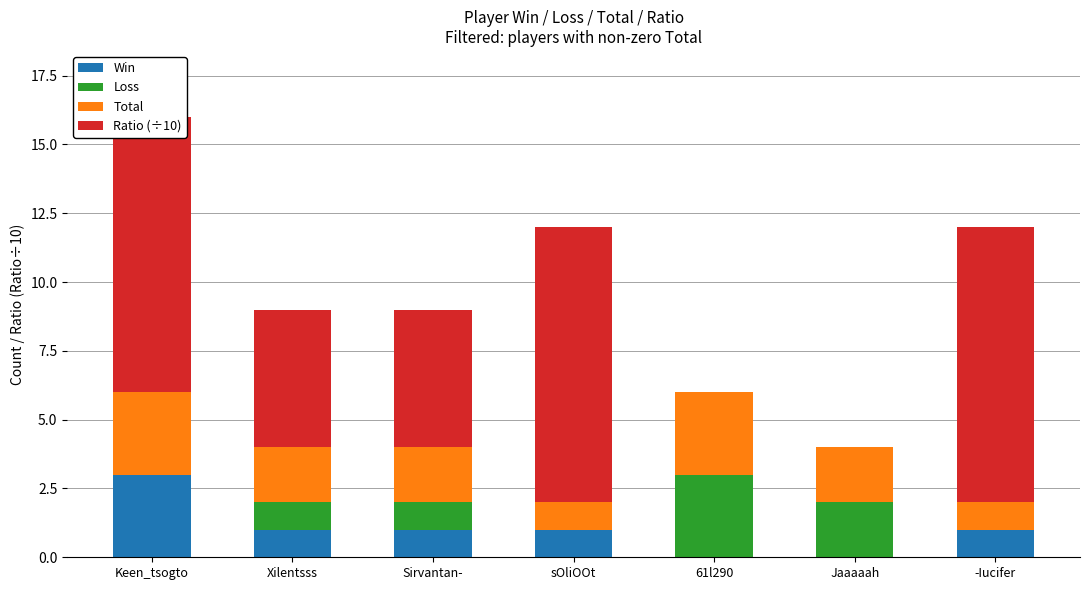

What is the difference between the maximum and minimum values in the Win series?

3